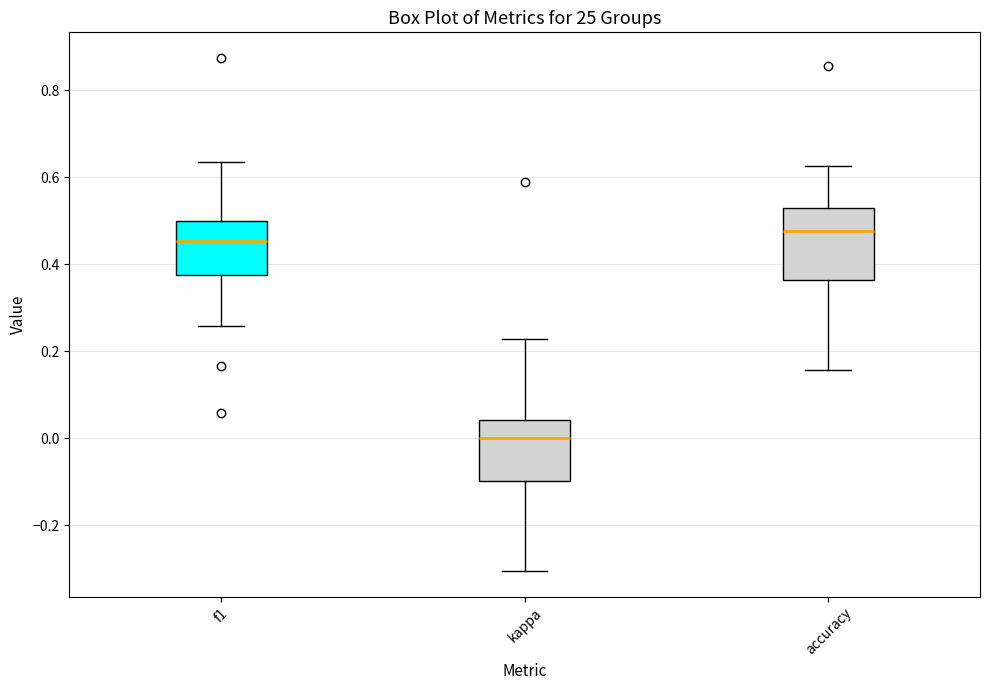

Comparing the boxes themselves (not the whiskers), which one is the tallest?

accuracy